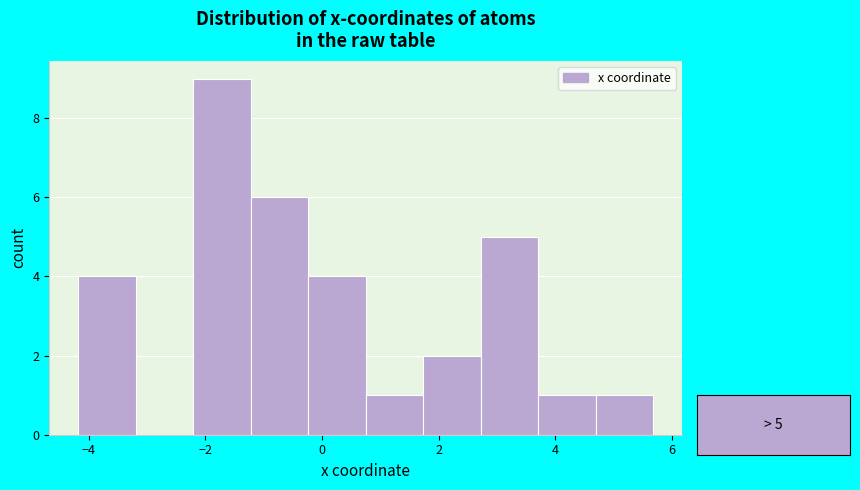

Which range on the x-axis has the tallest bar?

-2.2 to -1.2